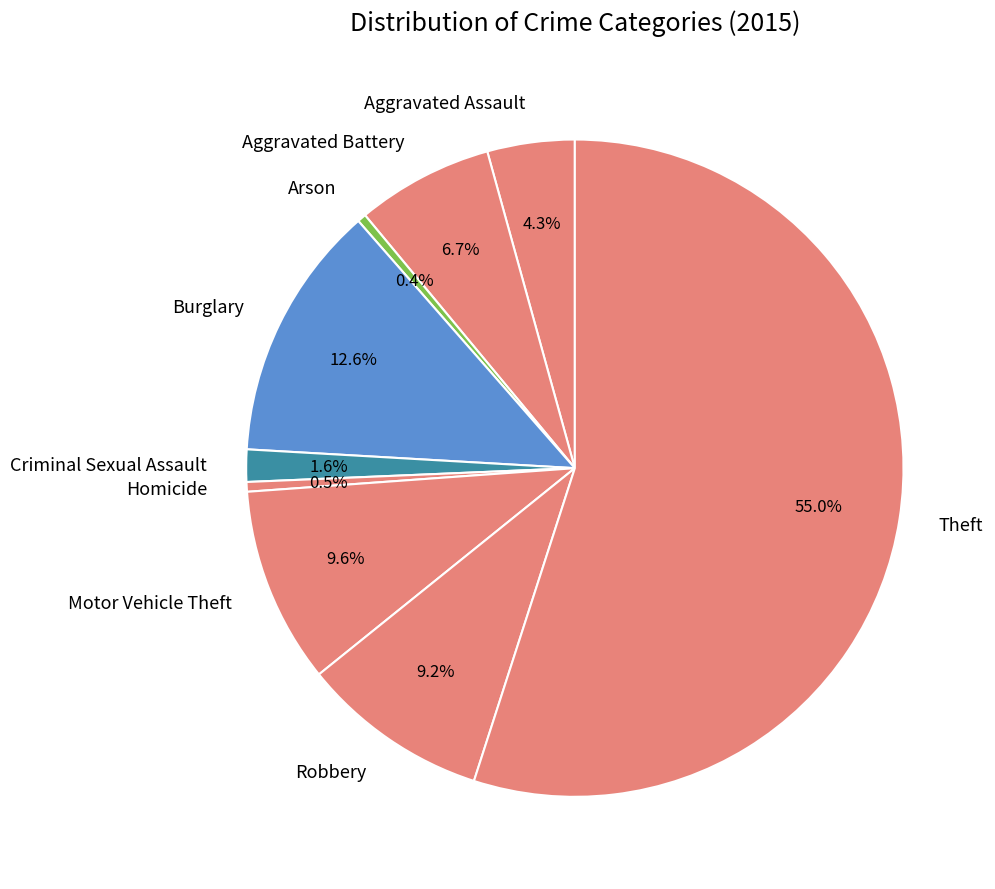

Does Aggravated Assault represent more than half of the total?

No